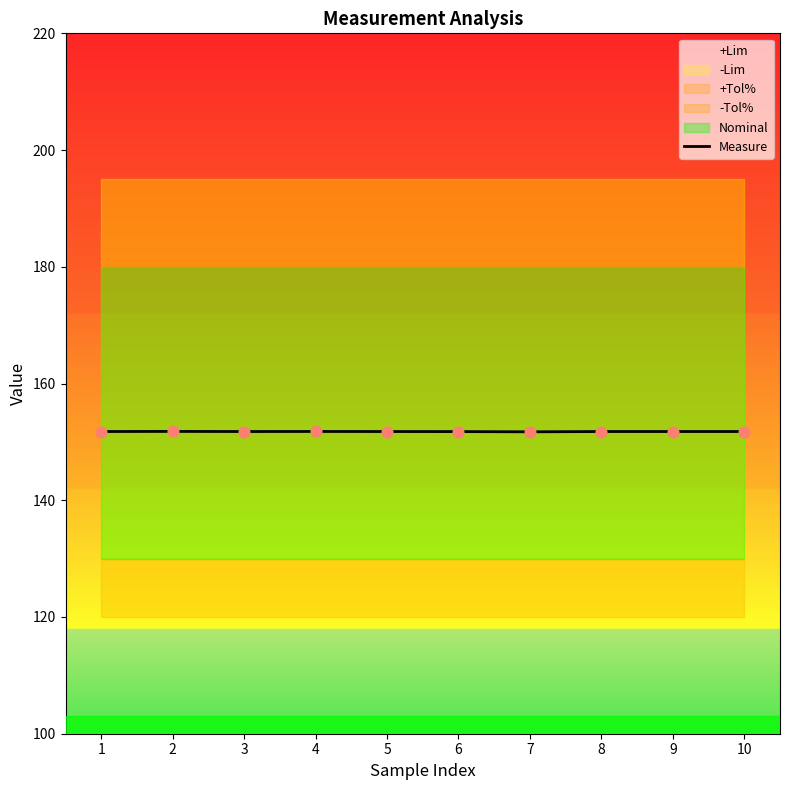

What is the ratio of the value at 6 to the value at 4?

1.0